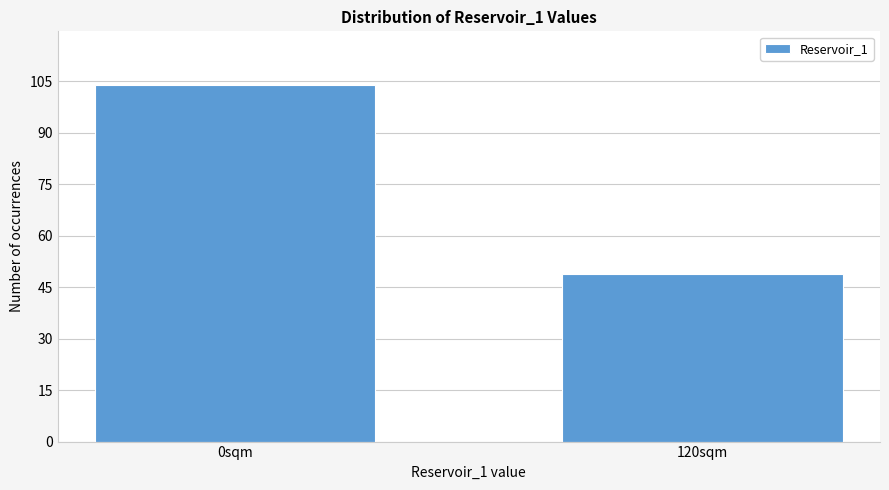

Reading left to right, what are all the values shown in this chart?

104	49